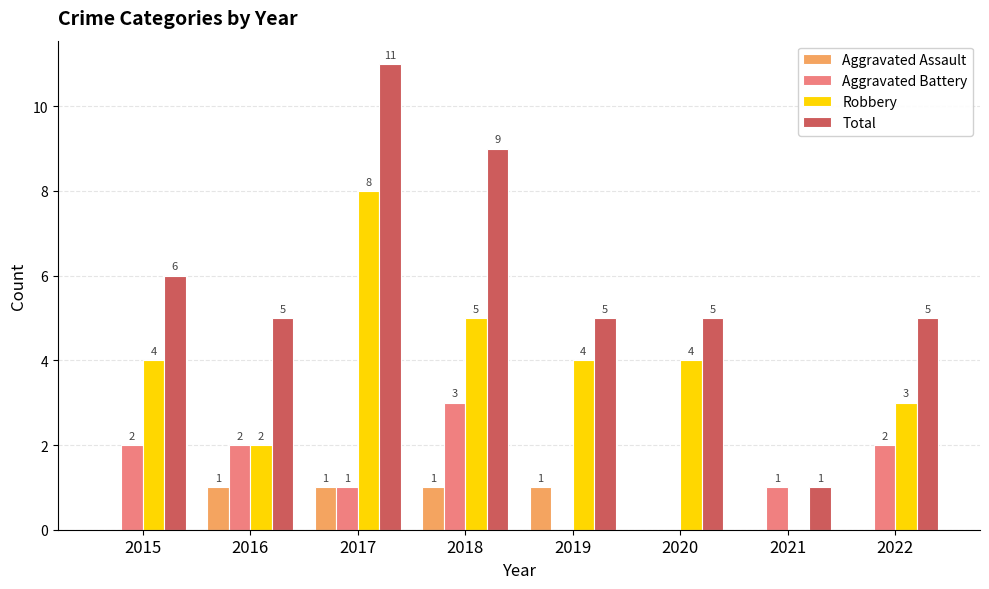

What value does the Total series have at 2019?

5